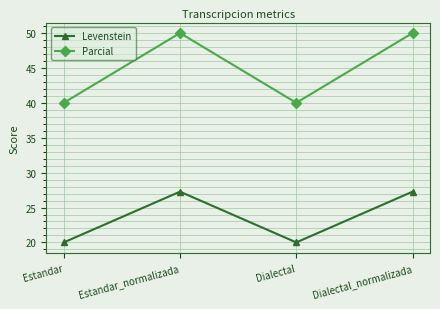

List the series in order of their peak value, lowest first.

Levenstein, Parcial